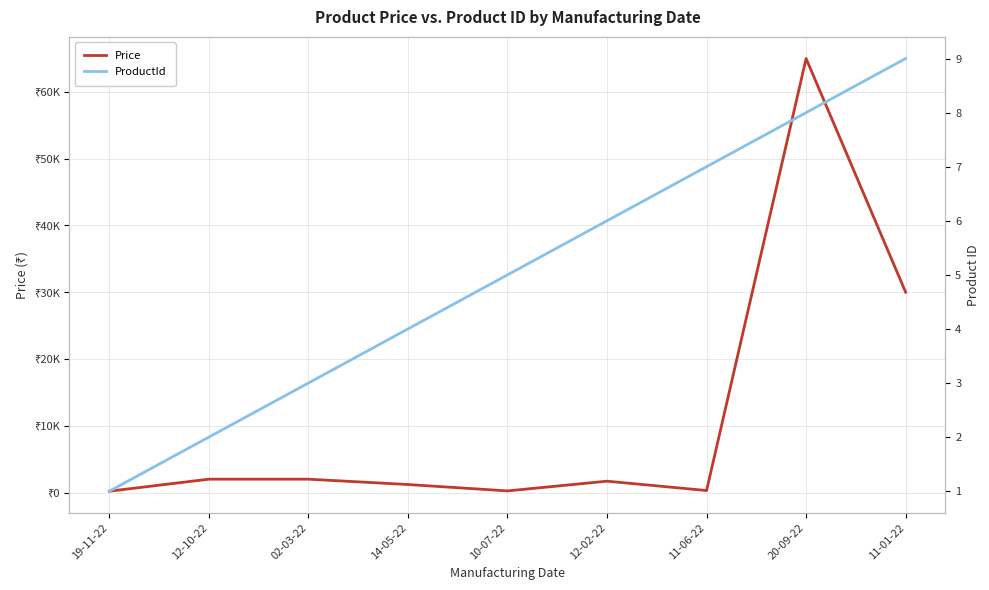

What is the label of the 1st point from the left?

19-11-22